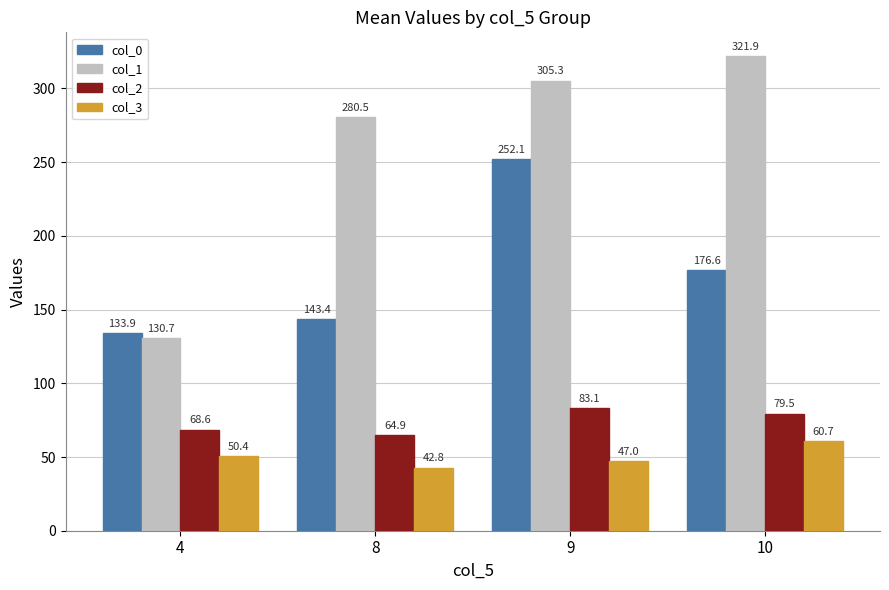

What is the maximum value shown in the chart?

321.9